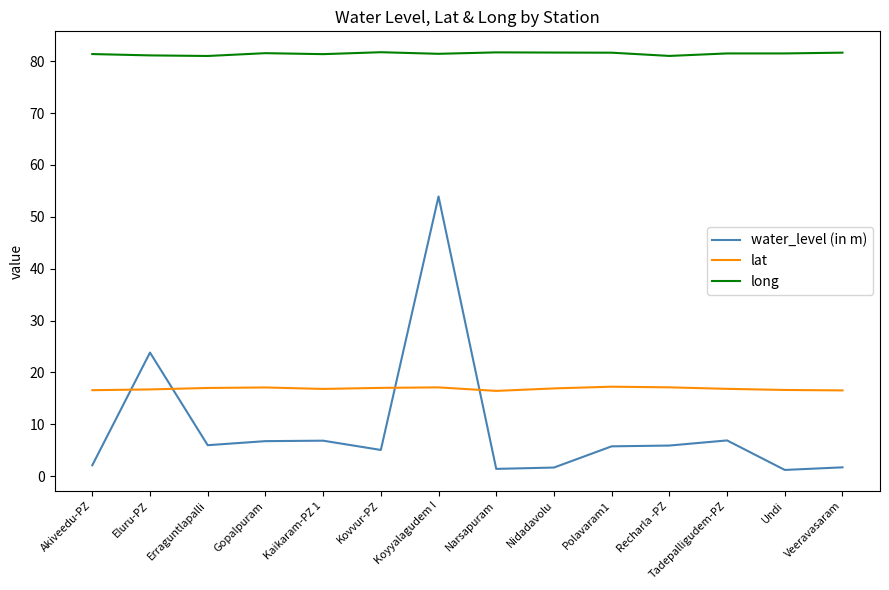

In lat, how many points are lower than both neighbors (excluding endpoints)?

2